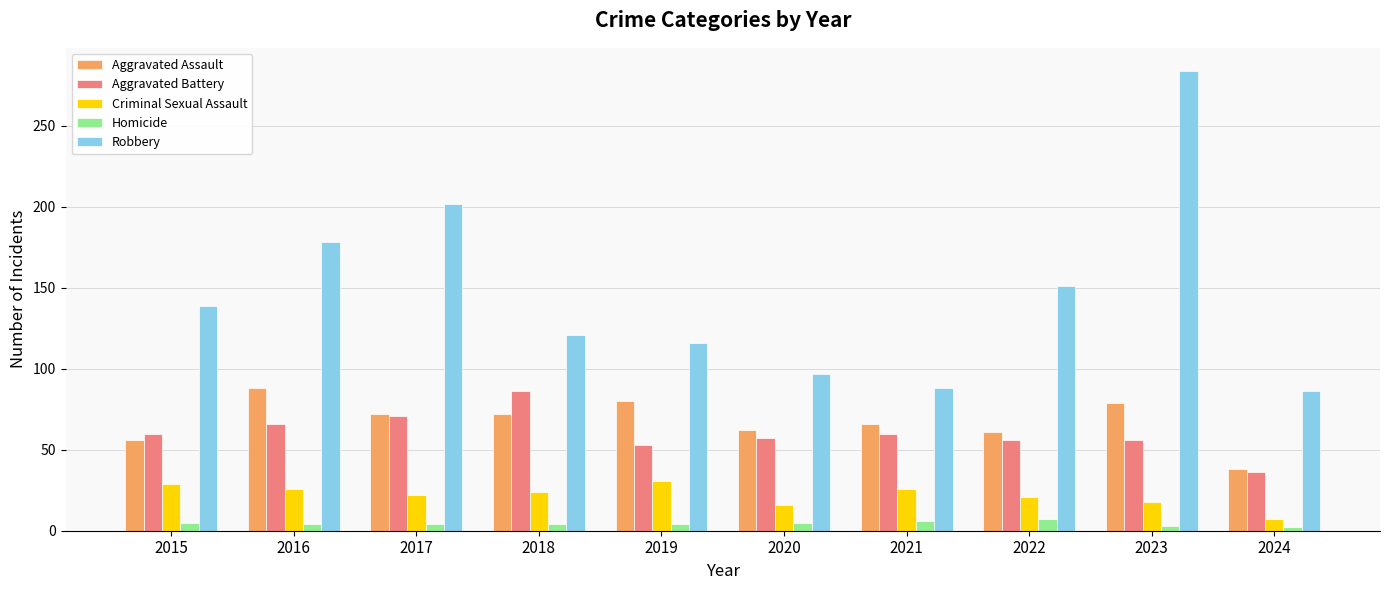

What is the value of the Robbery bar at the 3rd from the left?

202